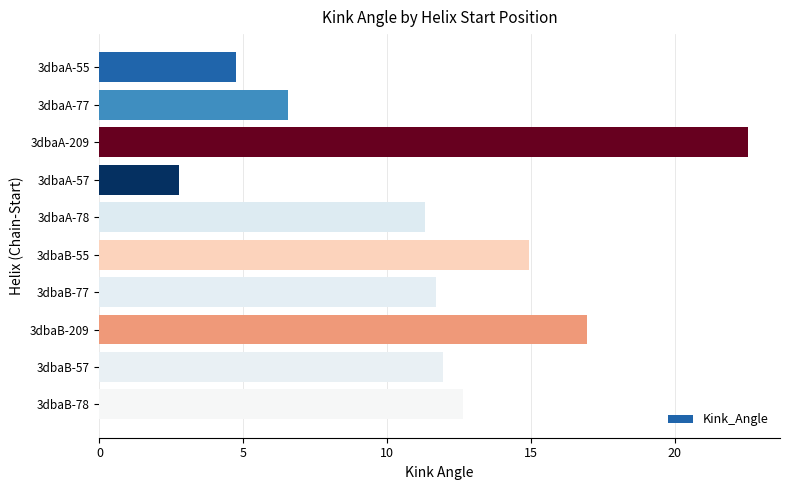

At which category does the chart reach its minimum across all series?

3dbaA-57